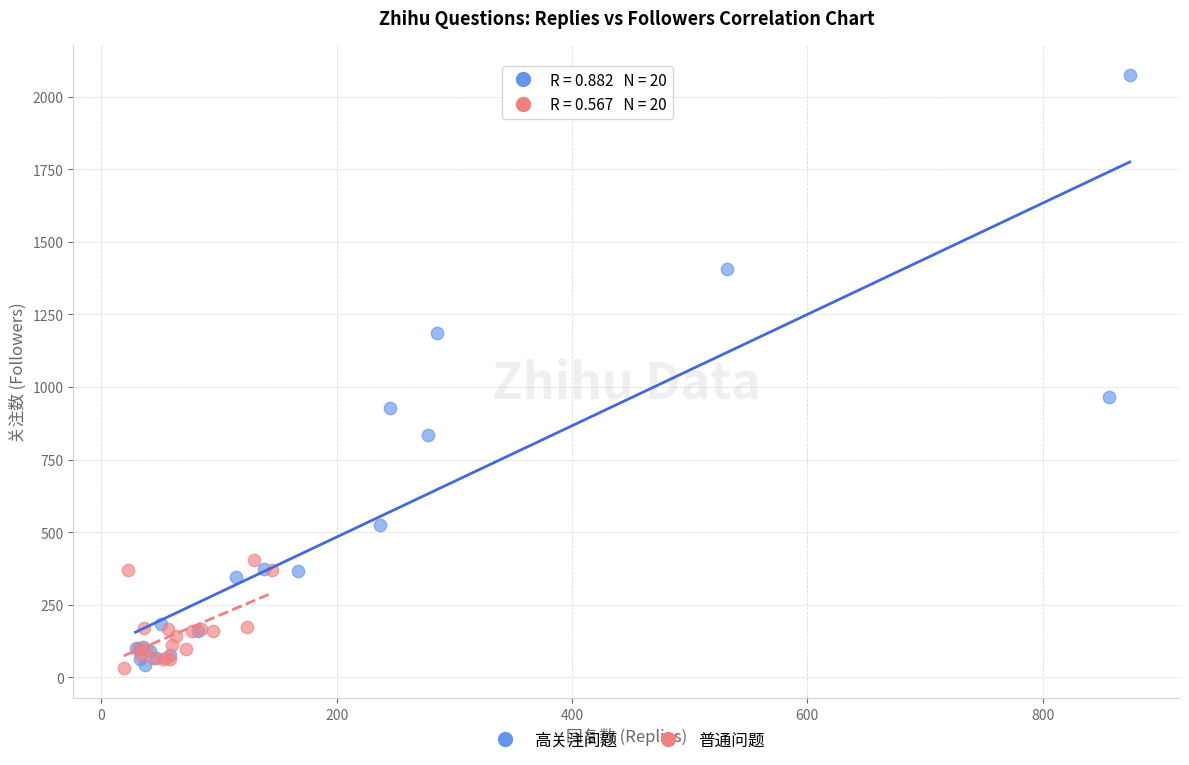

Which series reaches the maximum Y coordinate?

高关注问题